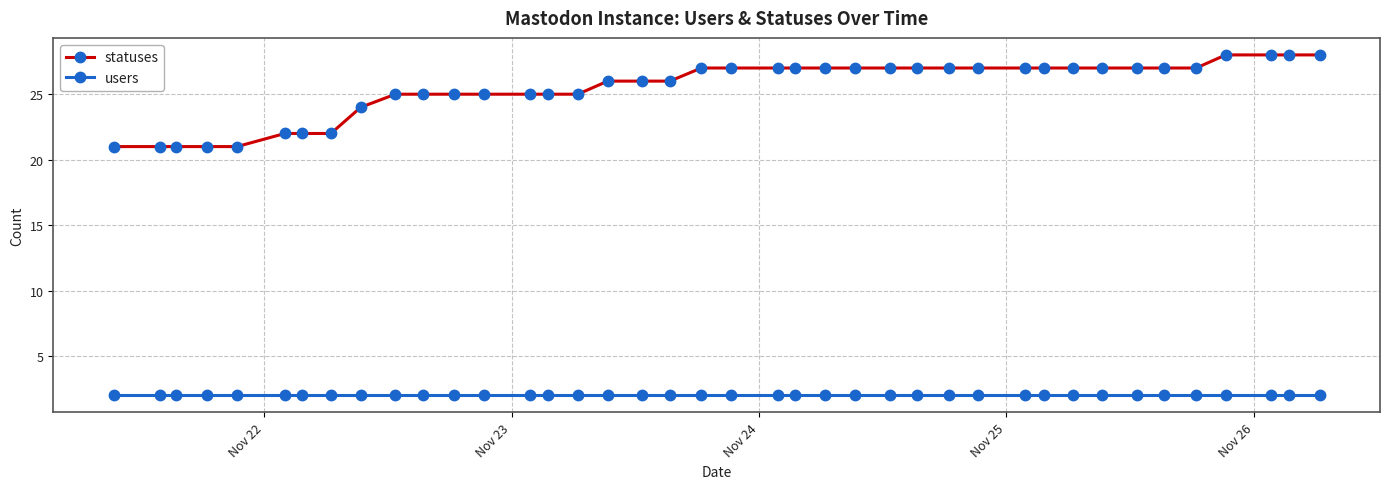

True or false: users and statuses intersect in this chart.

False